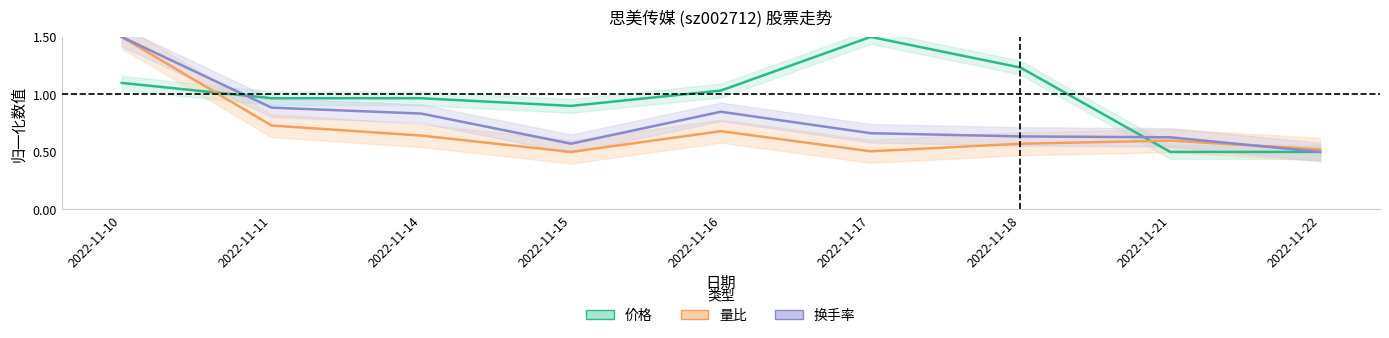

At which label does 价格 reach its peak?

2022-11-17